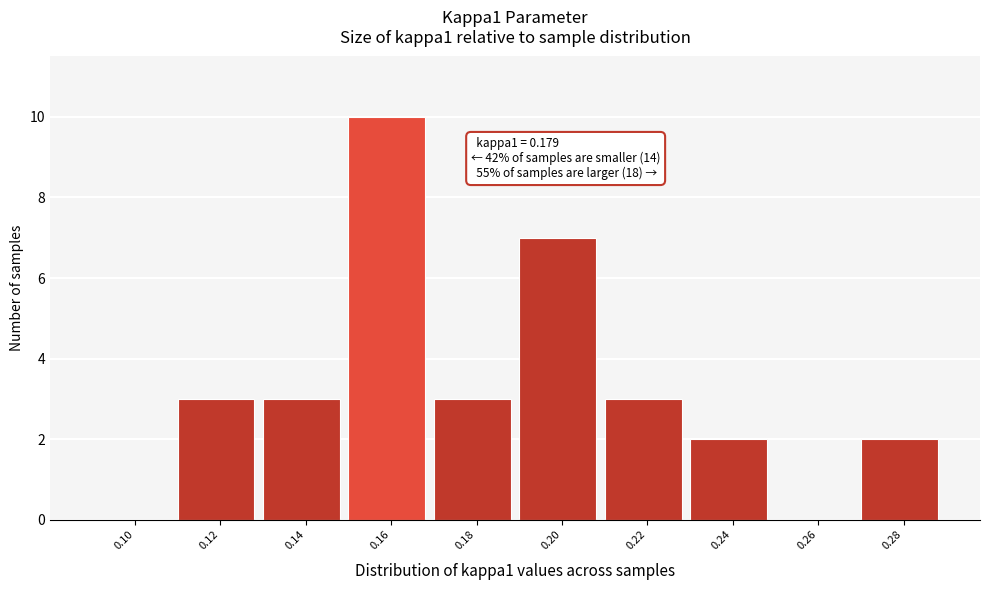

Reading left to right, extract all data points from this chart.

0.10=0	0.12=3	0.14=3	0.16=10	0.18=3	0.20=7	0.22=3	0.24=2	0.26=0	0.28=2